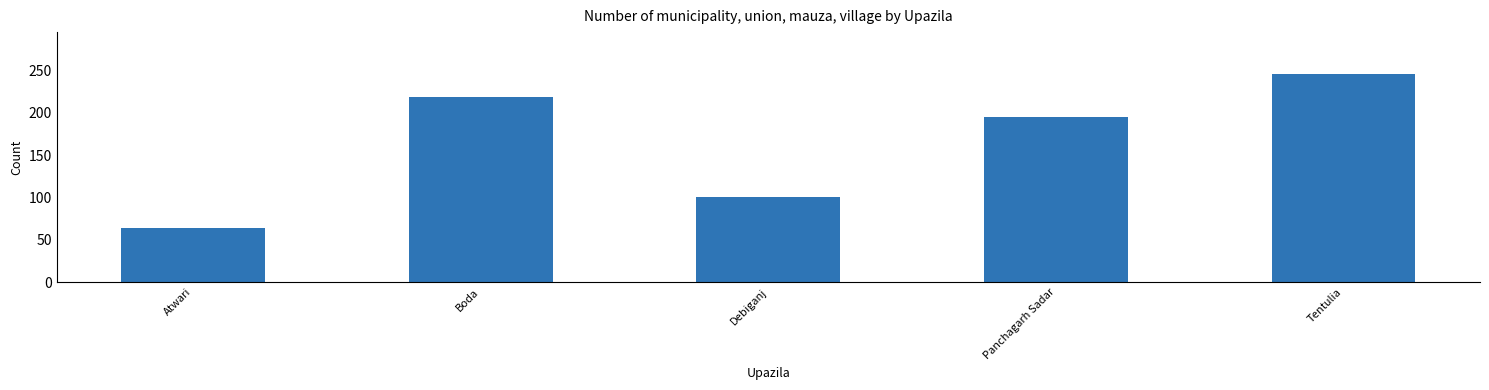

List the labels in order of value, largest first.

Tentulia, Boda, Panchagarh Sadar, Debiganj, Atwari